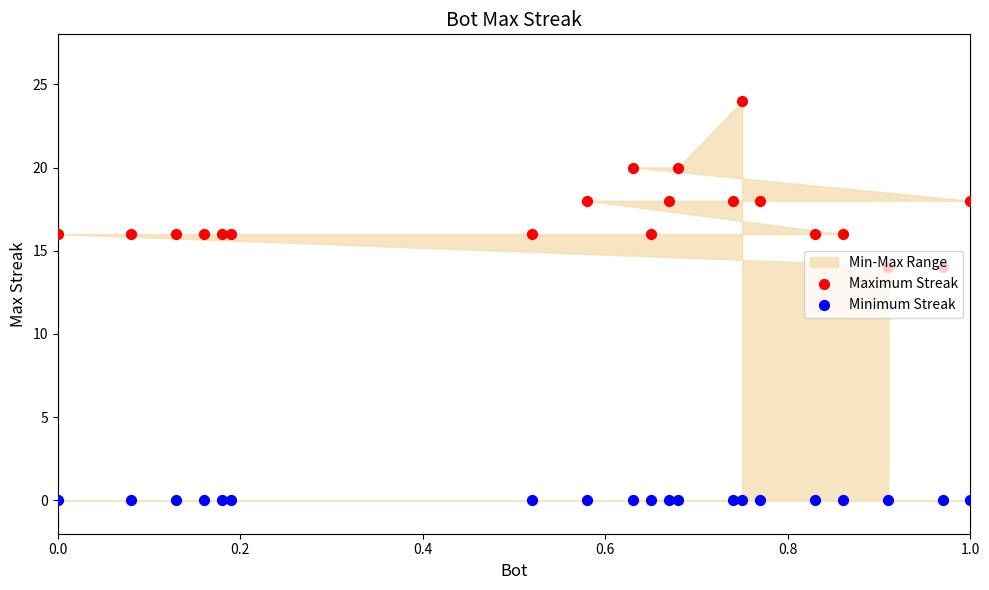

Which series has the largest total across all categories?

Maximum Streak